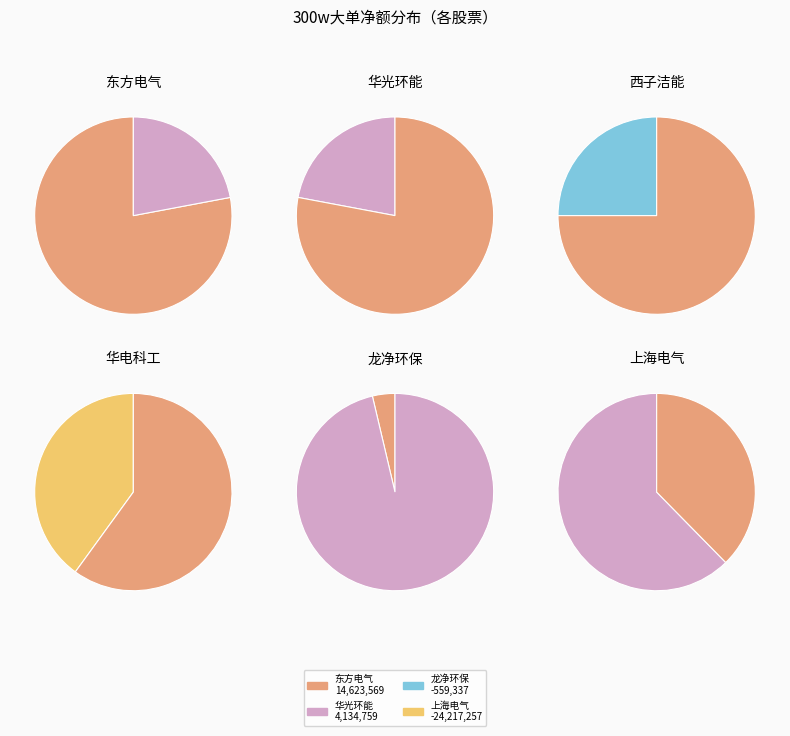

Is there a majority slice in this chart?

Yes